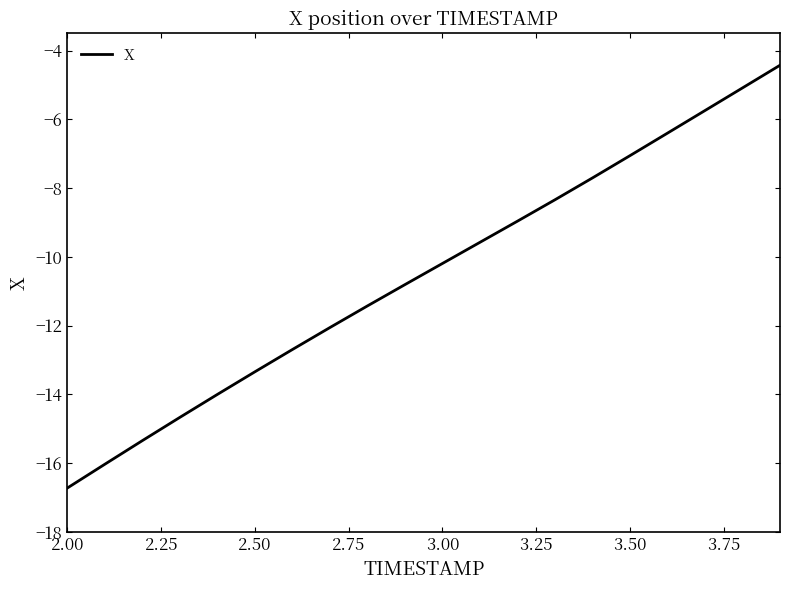

What is the difference between the maximum and minimum values?

12.3